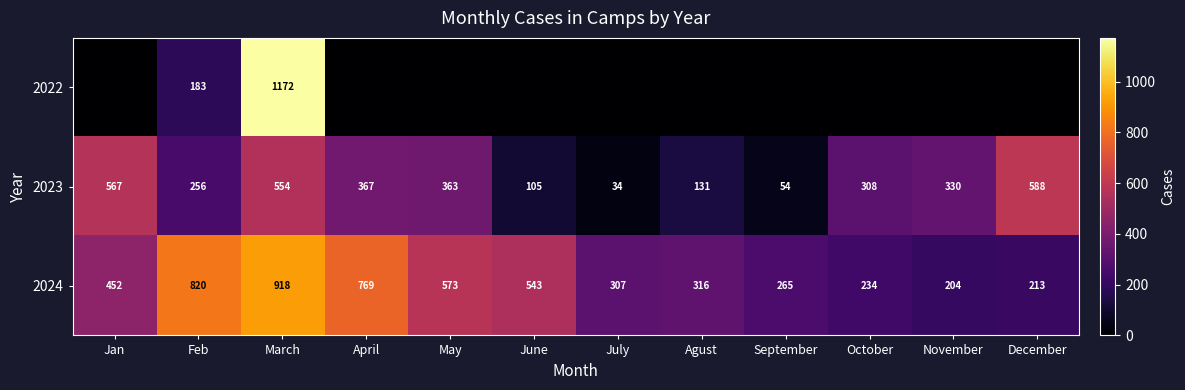

The 2024 series shows 504 at July. True or false?

False